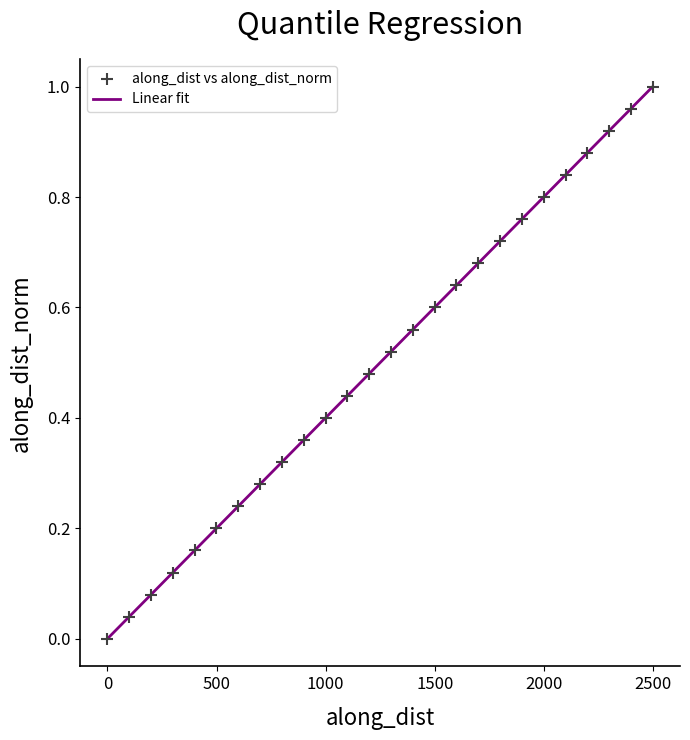

What is the range of X values (max minus min)?

2498.2